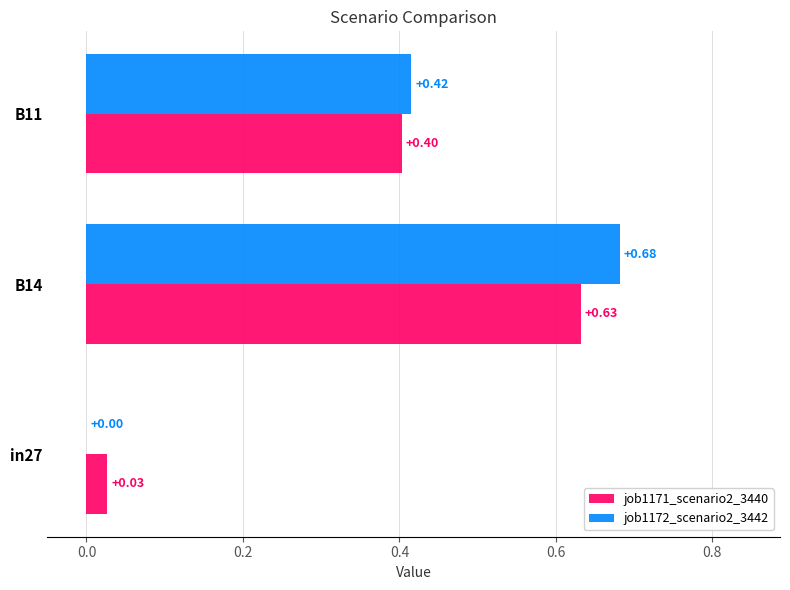

What is the sum of the job1171_scenario2_3440 values at B14 and B11?

1.0